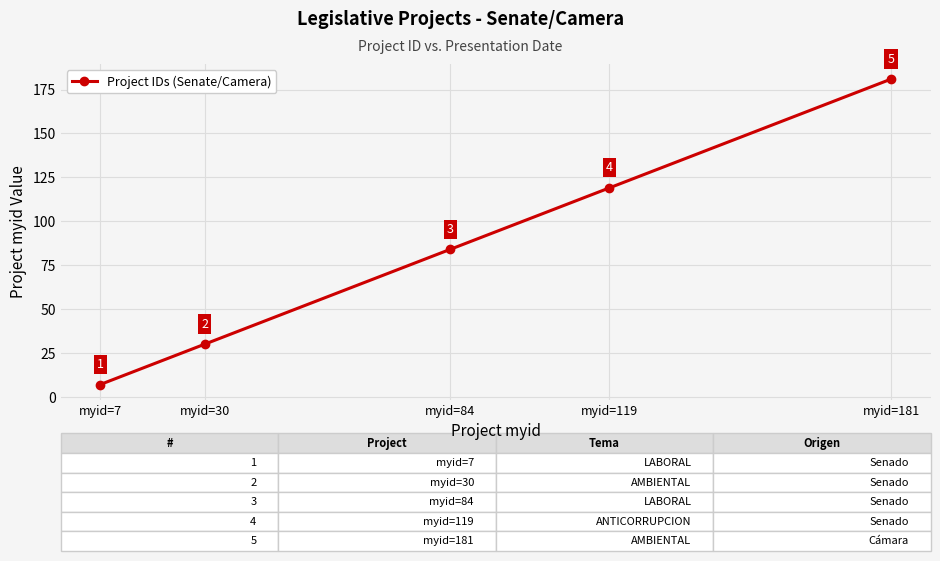

What value does the data have at myid=30, to the nearest 10?

30